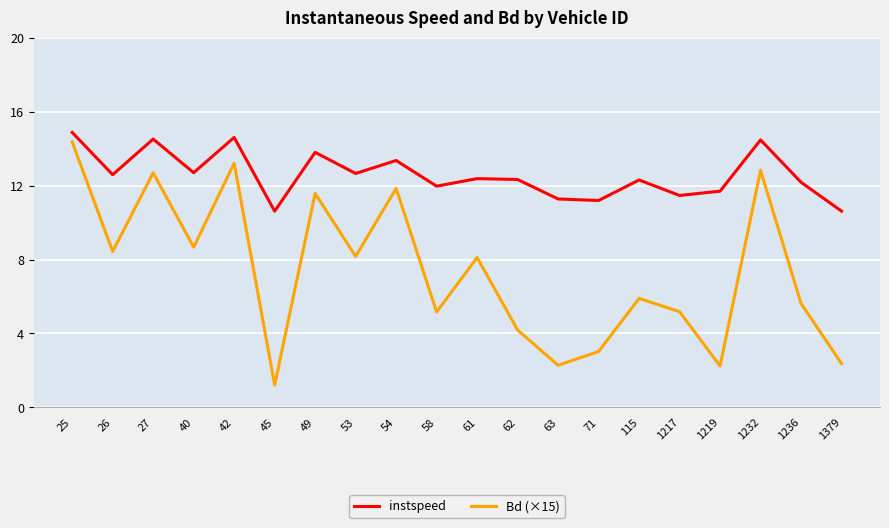

Which series changed the most between 53 and 115?

Bd (×15)